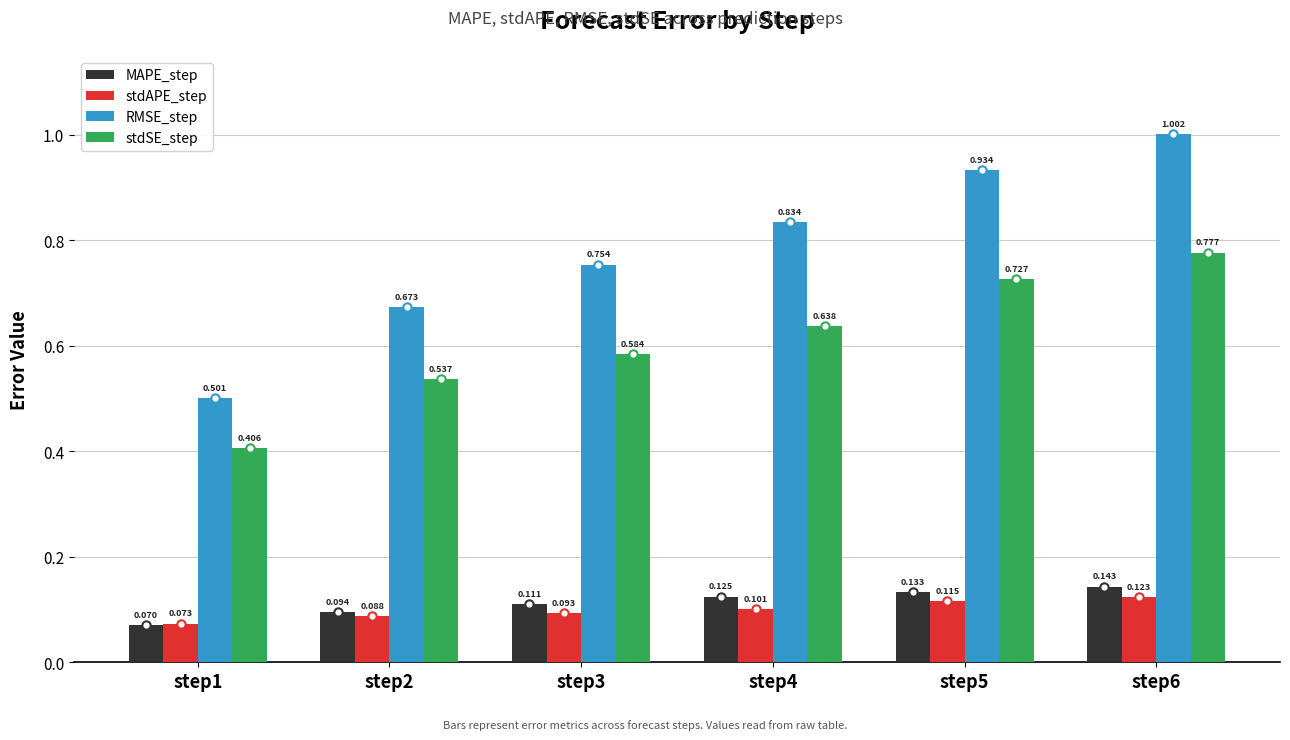

Rank the series at step4 from highest to lowest value.

RMSE_step, stdSE_step, MAPE_step, stdAPE_step